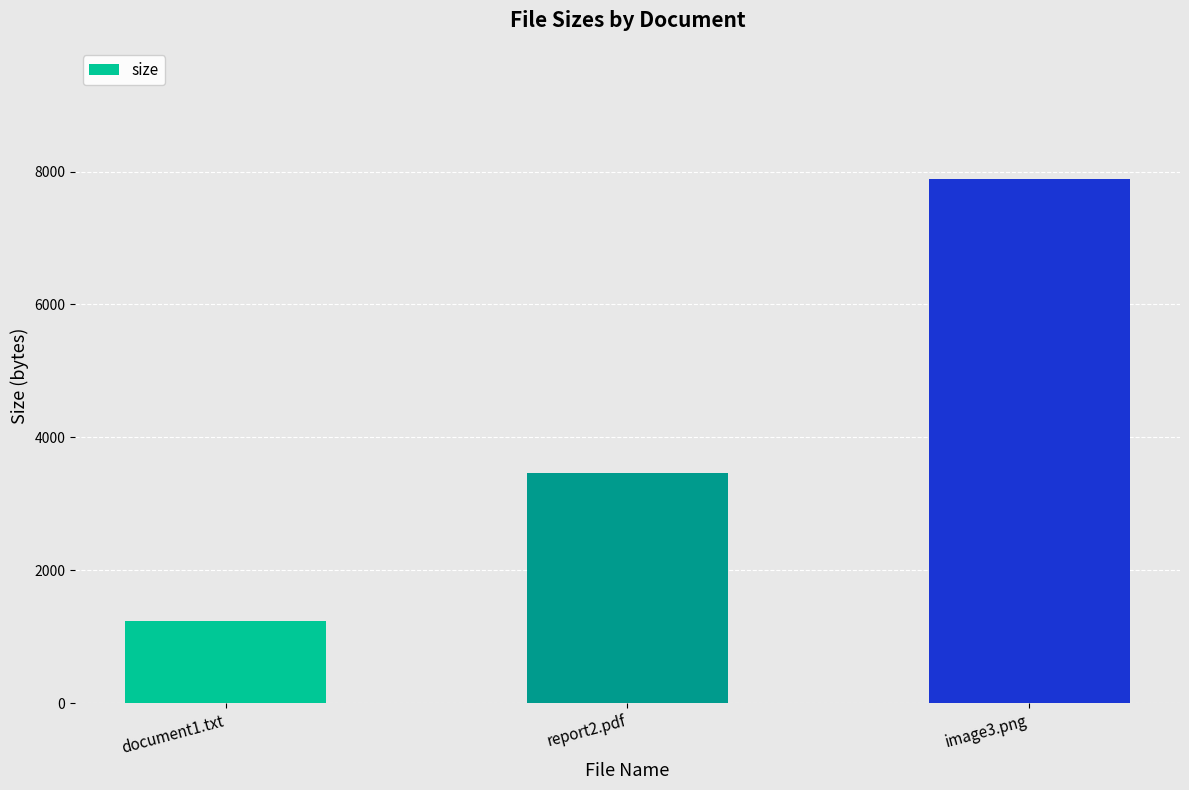

What is the smallest value displayed?

1234